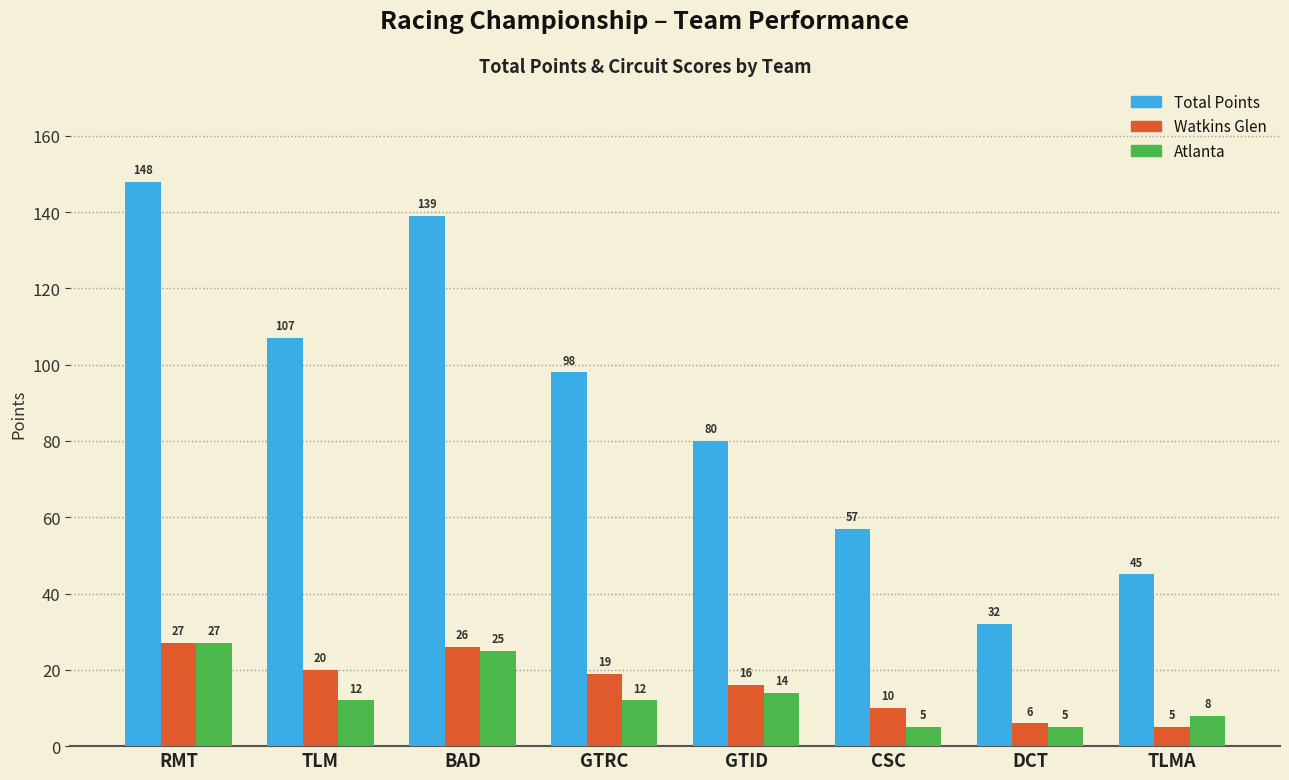

What is the label of the 2nd bar from the right?

DCT